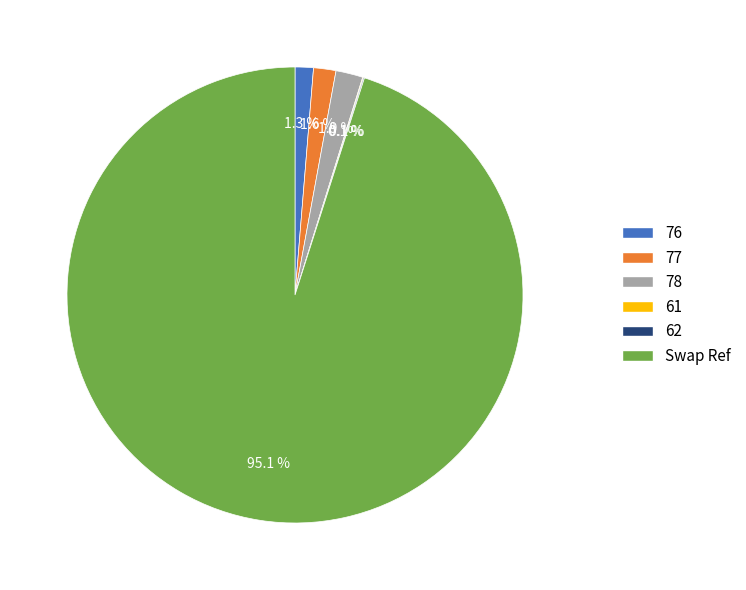

To the nearest percent, what is the average slice percentage?

17%